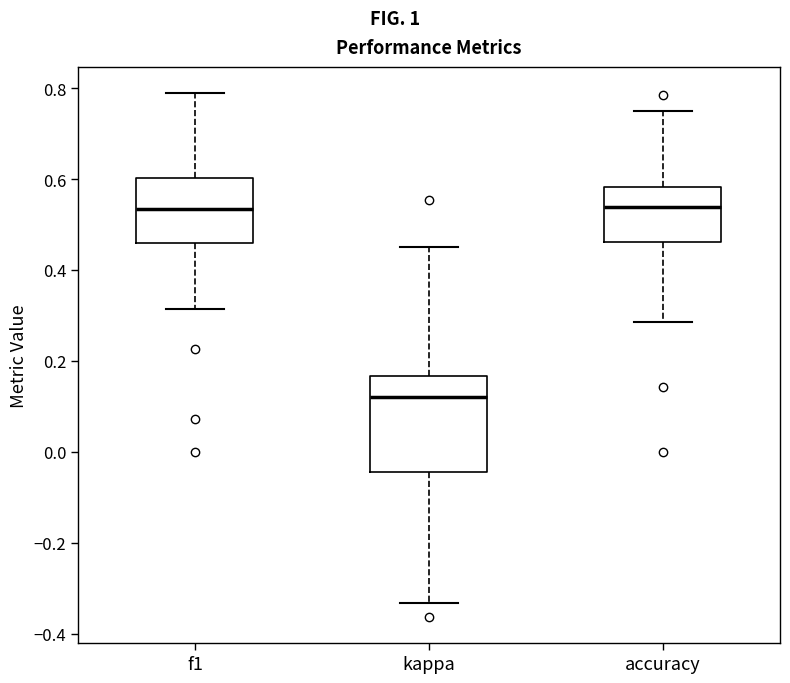

Reading left to right, read every box against the y-axis: the position of its median line, the range the box covers, and the ends of its whiskers. The values are not printed on the chart, so give them approximately, as read against the axis.

f1: median 0.54, box 0.46 to 0.60, whiskers 0.32 to 0.78
kappa: median 0.12, box -0.04 to 0.16, whiskers -0.34 to 0.46
accuracy: median 0.54, box 0.46 to 0.58, whiskers 0.28 to 0.76